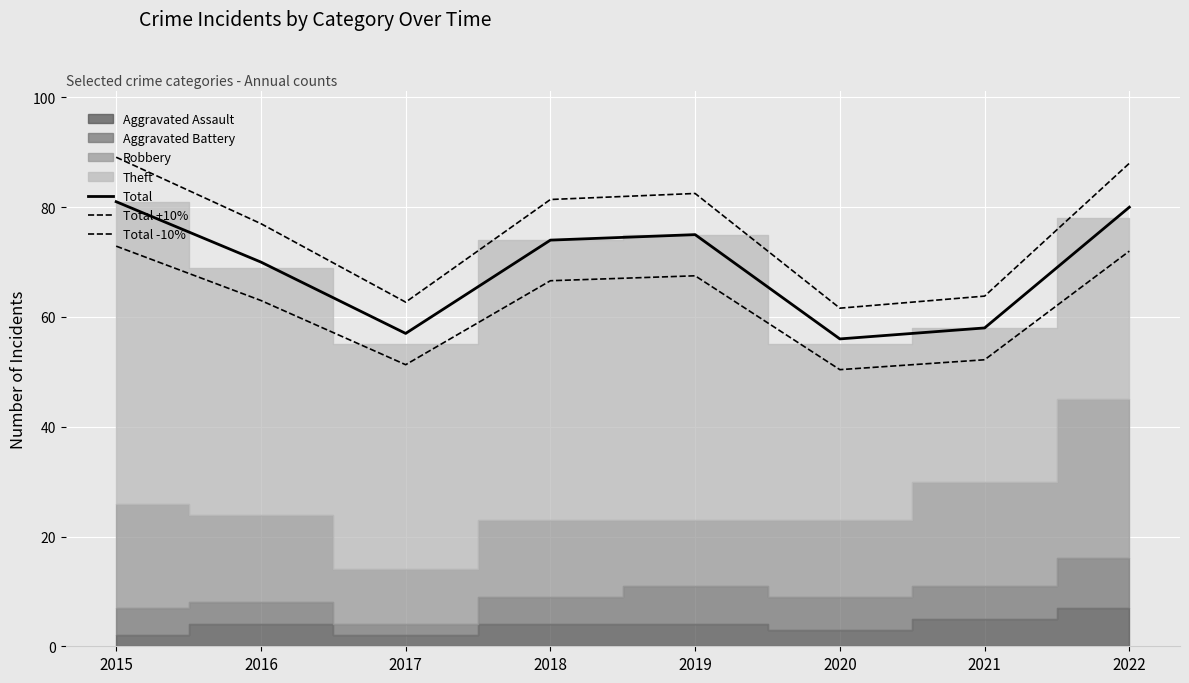

Where is Total nearest to the value 68?

2016